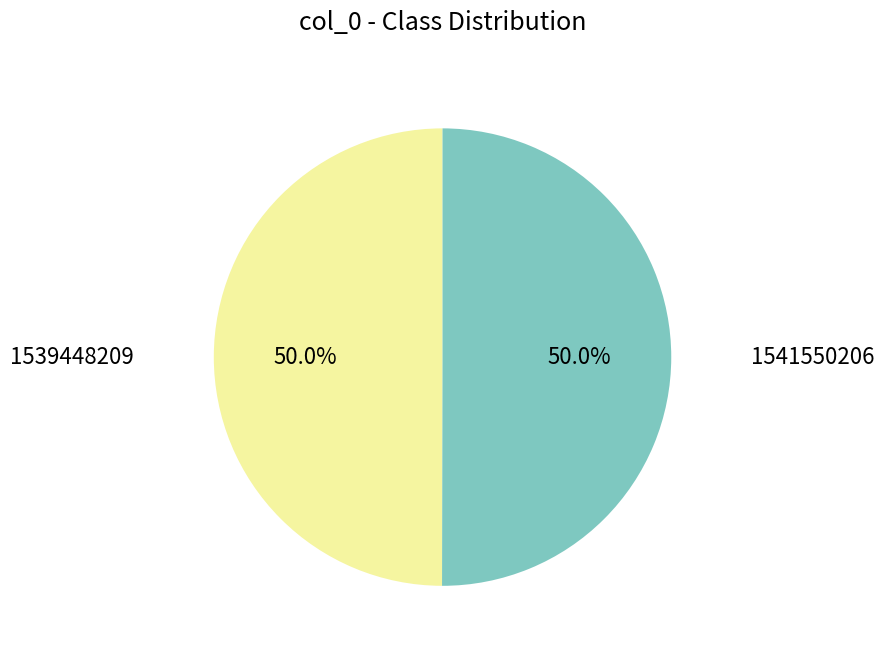

How many segments does this pie chart have?

2